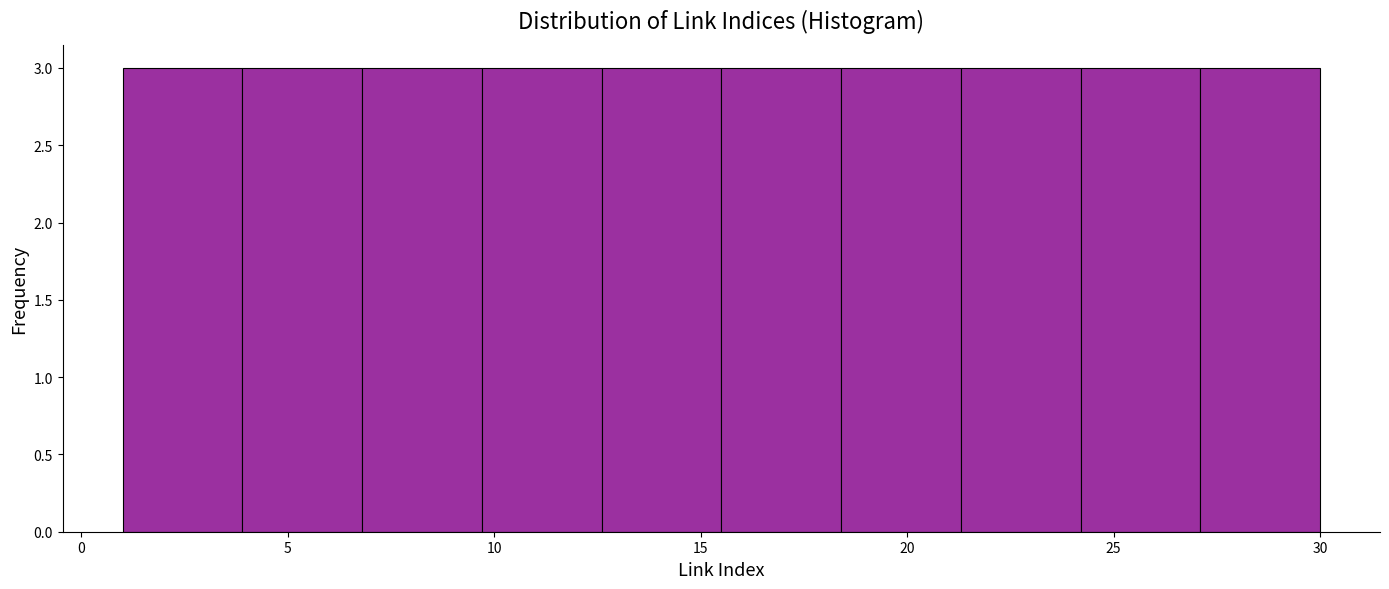

What is the height of the bar covering 12.6 to 15.5 on the x-axis? Neither the bar edges nor the heights are printed on the chart, so give them approximately, as read against the axes.

3